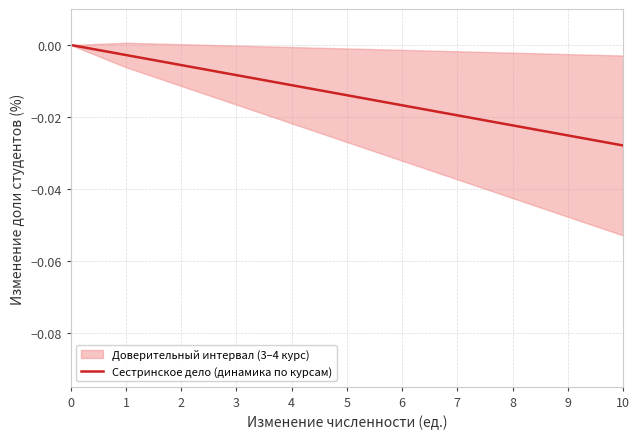

Between 10 and 4, which is larger?

4